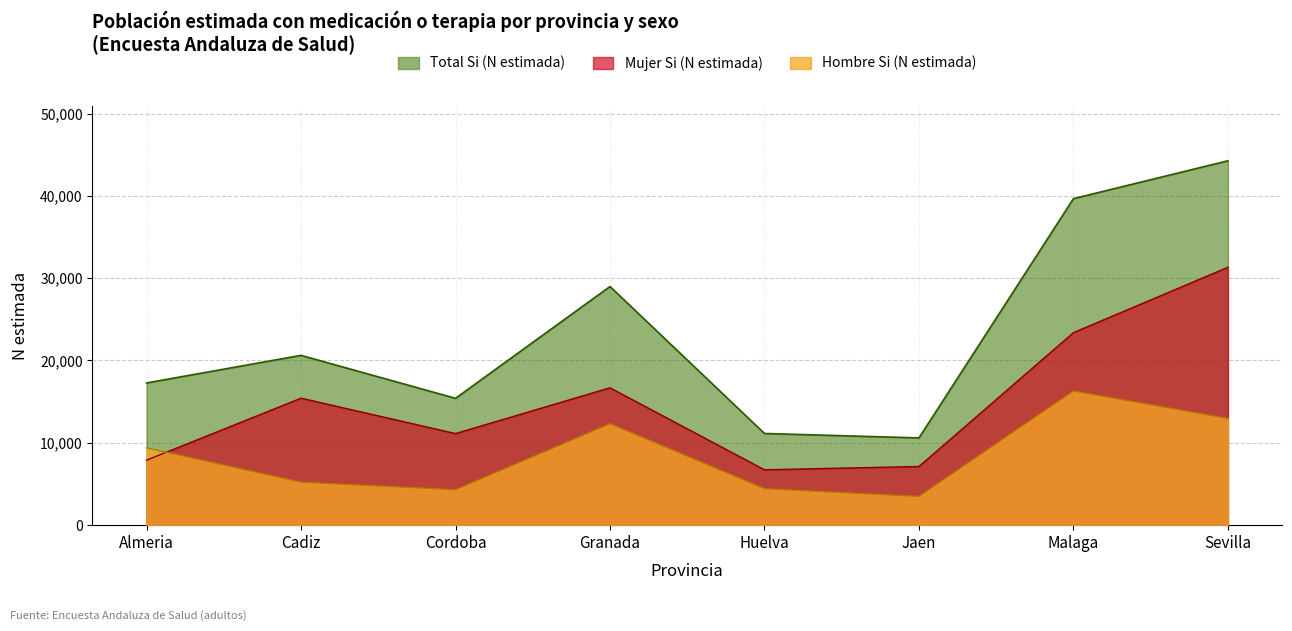

Rank the series by their average value, from highest to lowest.

Total Si (N estimada), Mujer Si (N estimada), Hombre Si (N estimada)